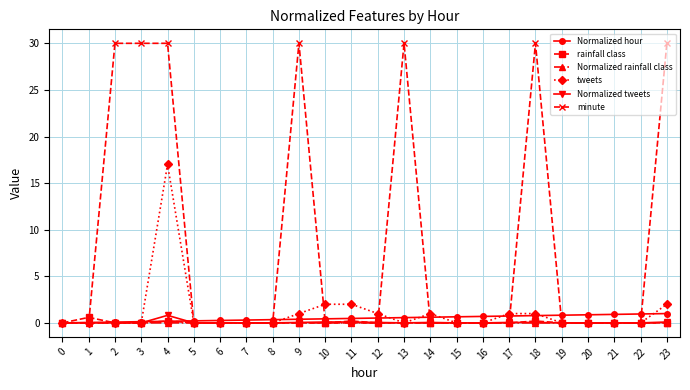

At which category is the sum across all series the highest?

4